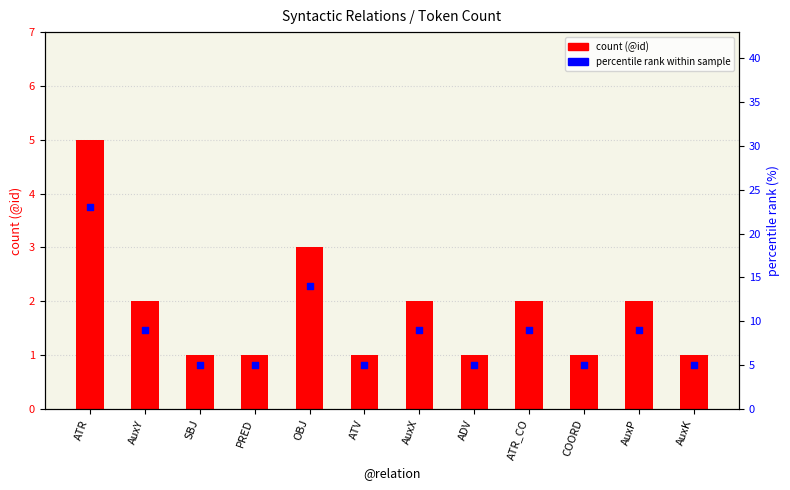

Is the value of count (@id) at COORD greater than the value of percentile rank at ADV?

No